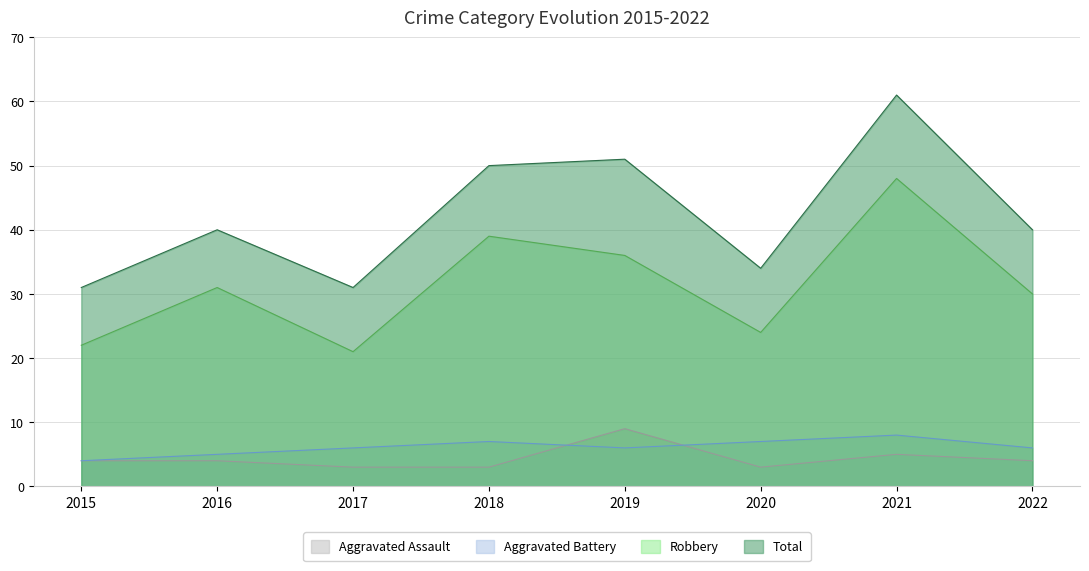

What value does the Total series have at 2016, to the nearest 5?

40